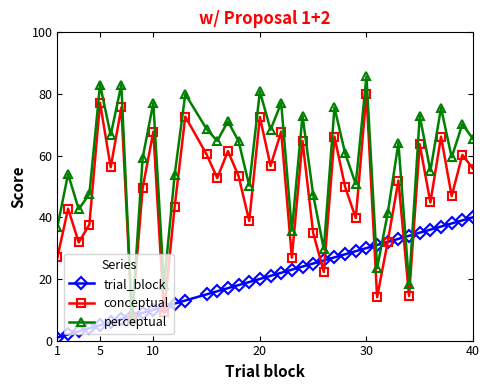

Count the number of categories in the chart.

39